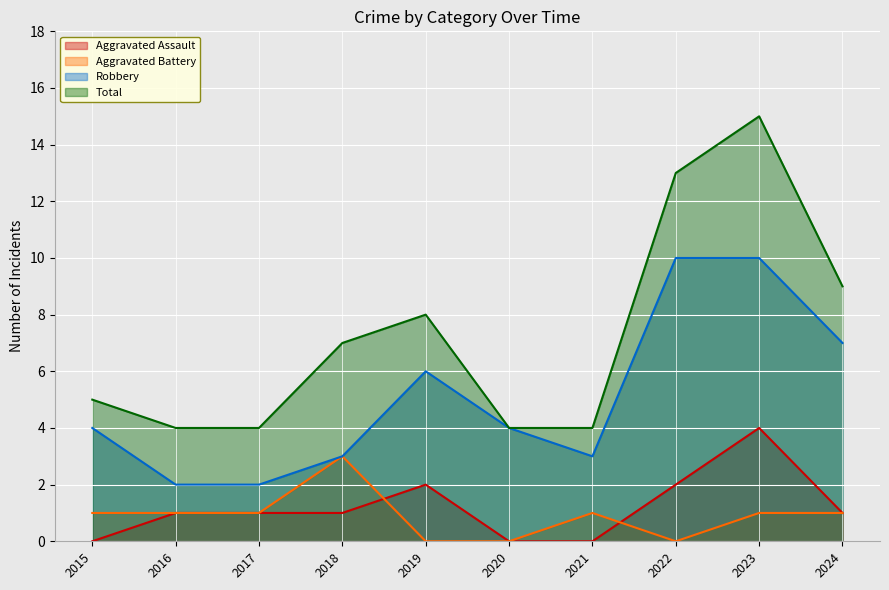

Count the Robbery values in the range 3 to 7.

6